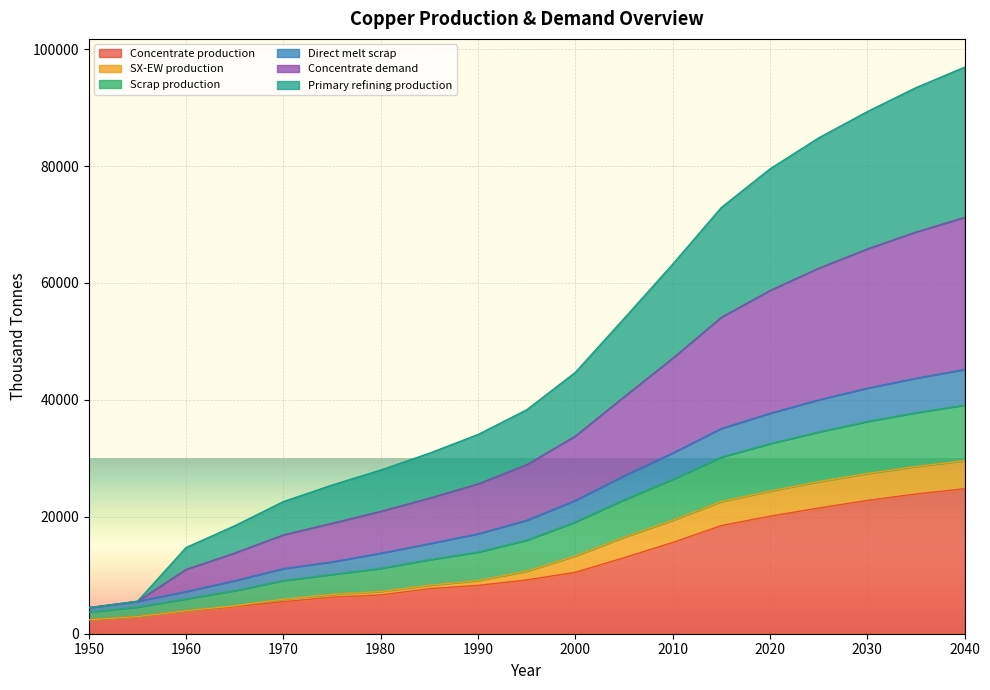

Which has a higher value, 1990 or 1985?

1990